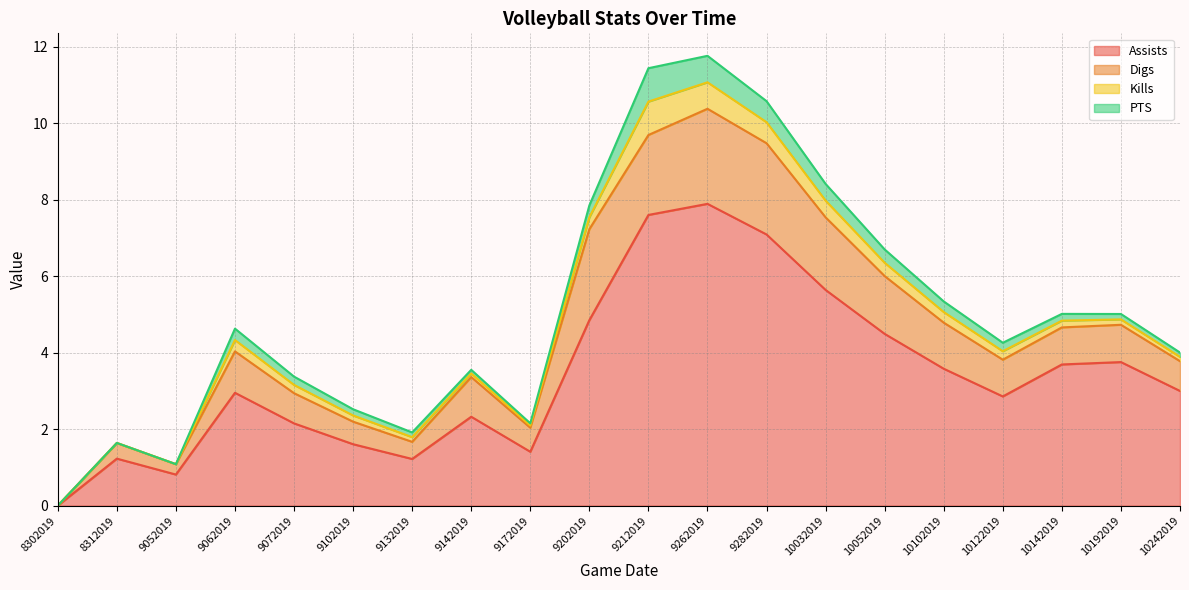

What is the maximum value shown in the chart?

7.9